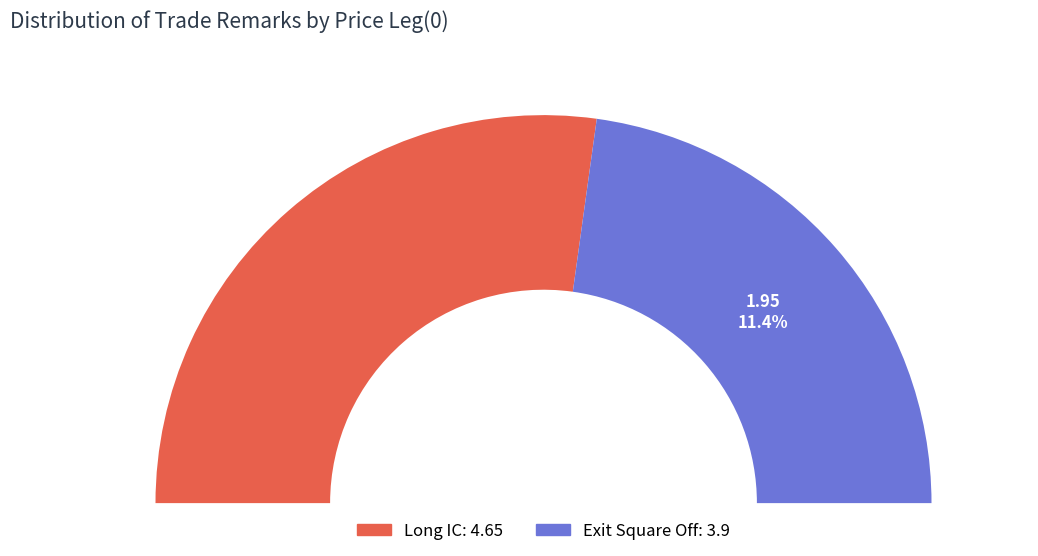

To the nearest percent, what is the combined percentage of Long IC and Exit Square Off?

100%